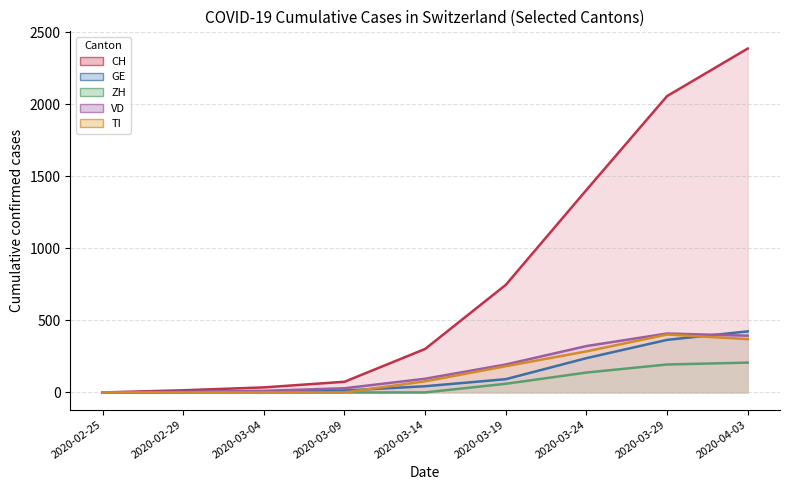

True or false: ZH and CH cross at least once.

False